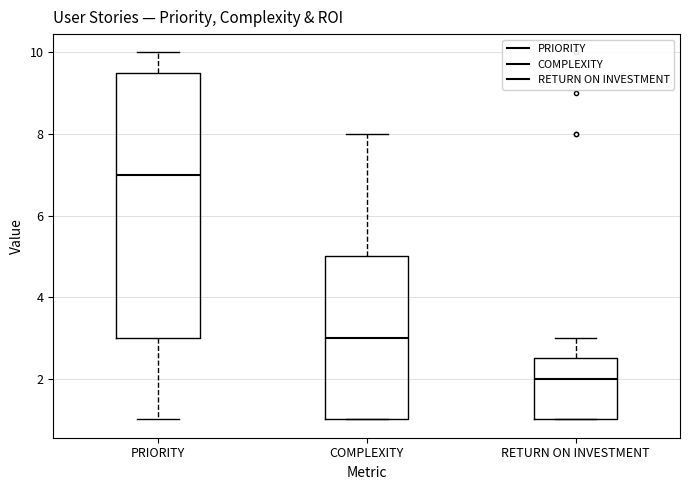

Which box is the tallest, from its lower edge to its upper edge?

PRIORITY